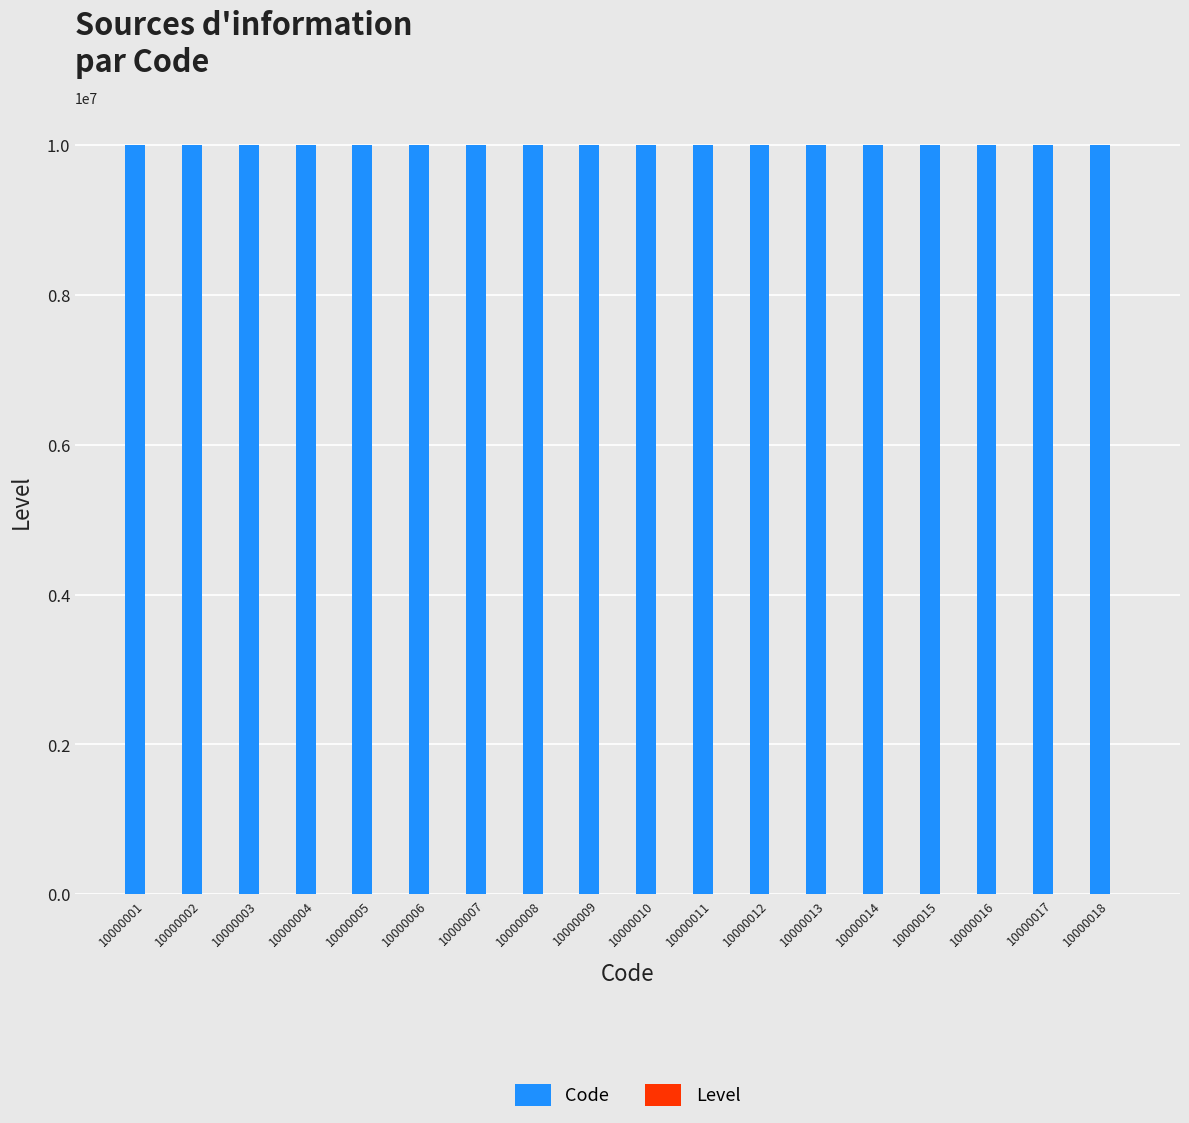

Is it true that Code equals 17540619 at 10000013?

False